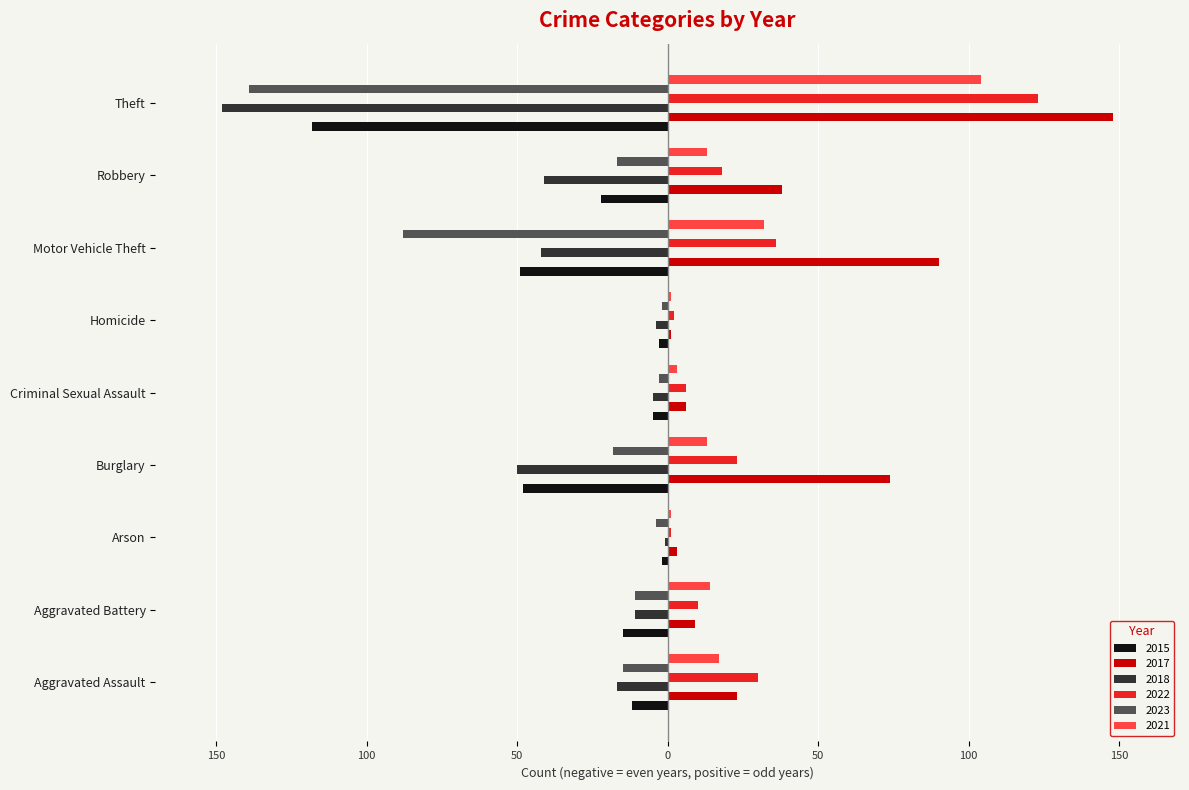

What are all the series names shown in the legend?

2015, 2017, 2018, 2022, 2023, 2021